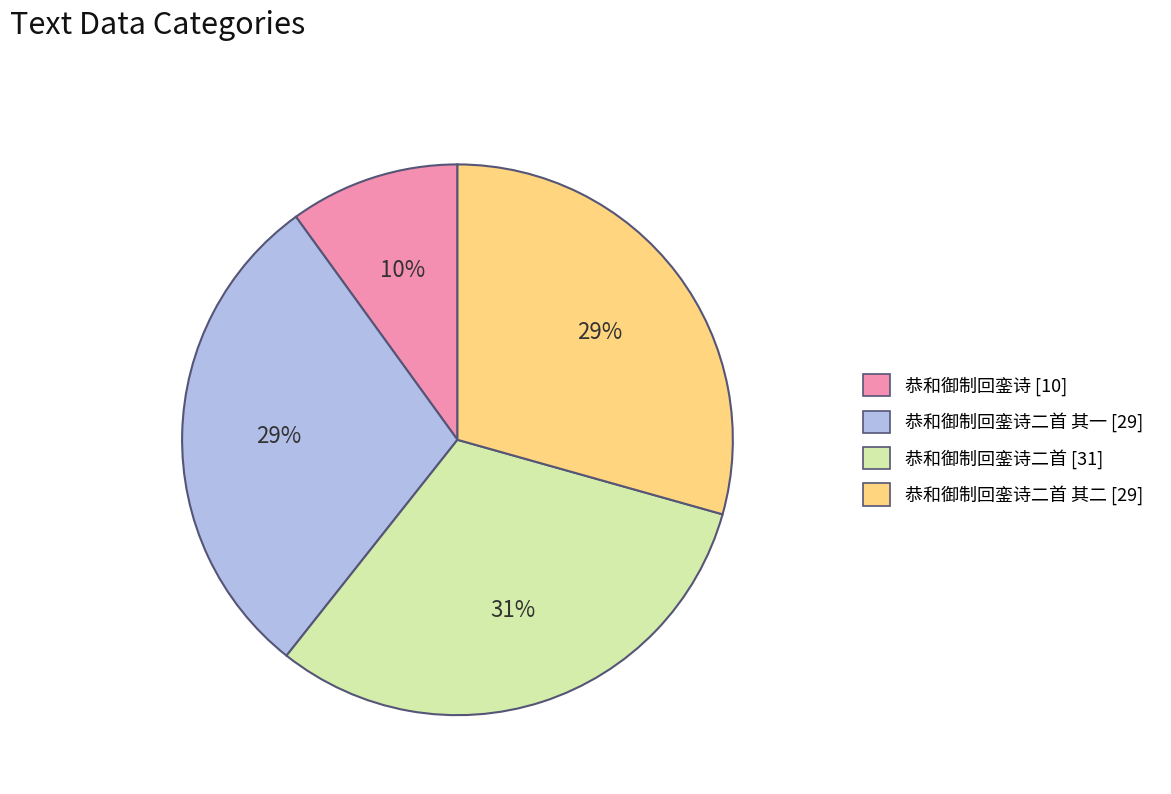

Does any single category account for the majority?

No